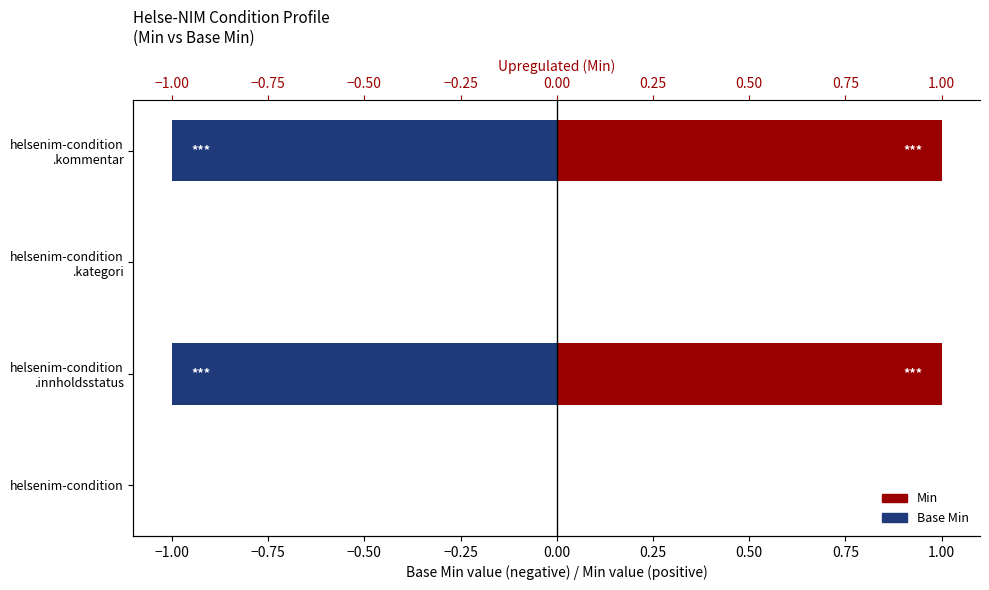

Is the value of Base Min at helsenim-condition .innholdsstatus greater than the value of Min at helsenim-condition .kategori?

No